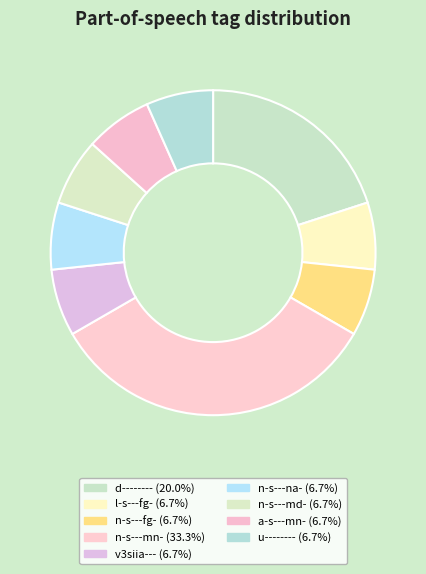

Is there a majority slice in this chart?

No